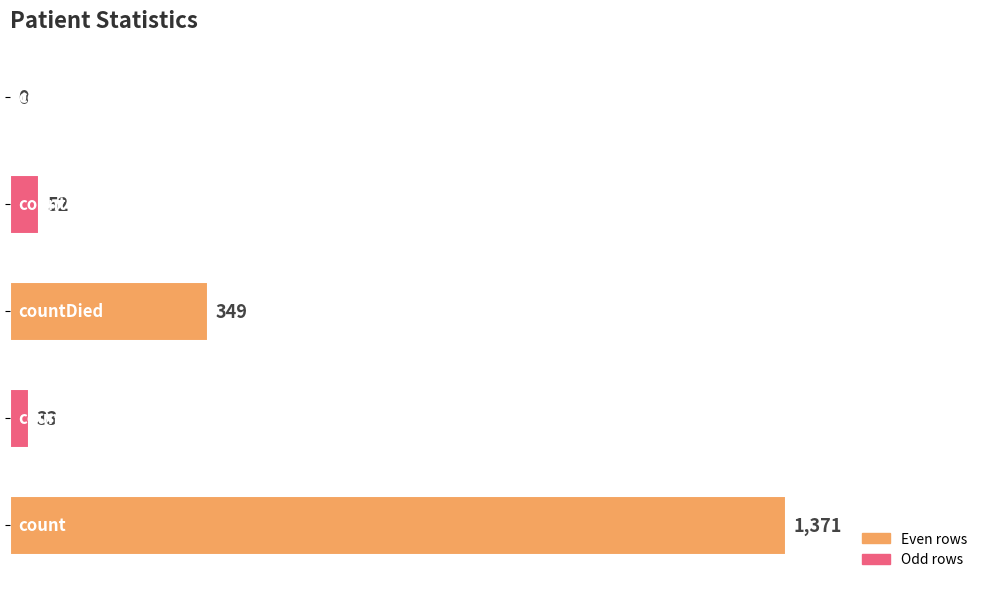

How many series are shown in this chart?

1